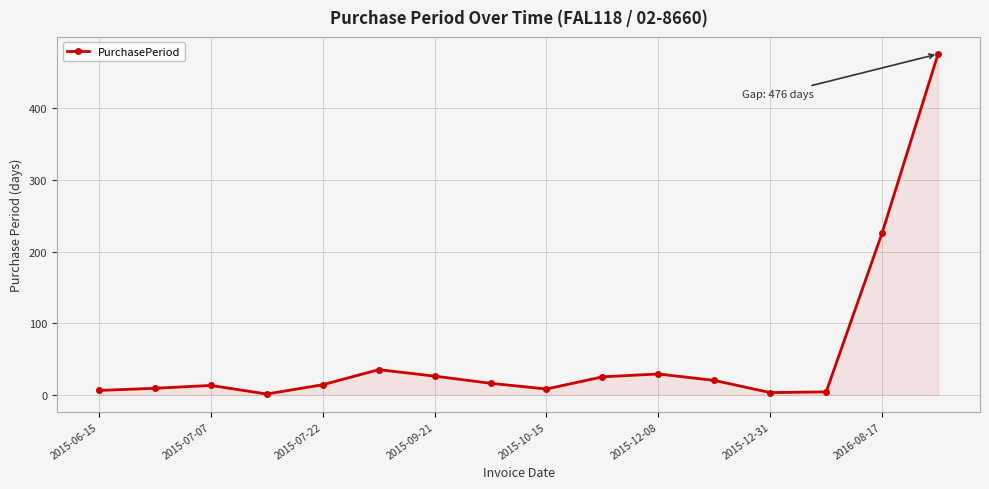

What is the greatest value displayed?

476